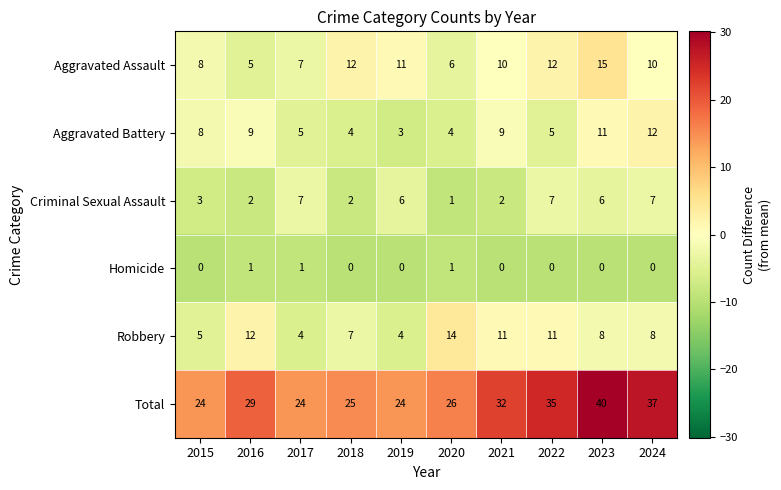

At how many categories does at least one series exceed 11?

10